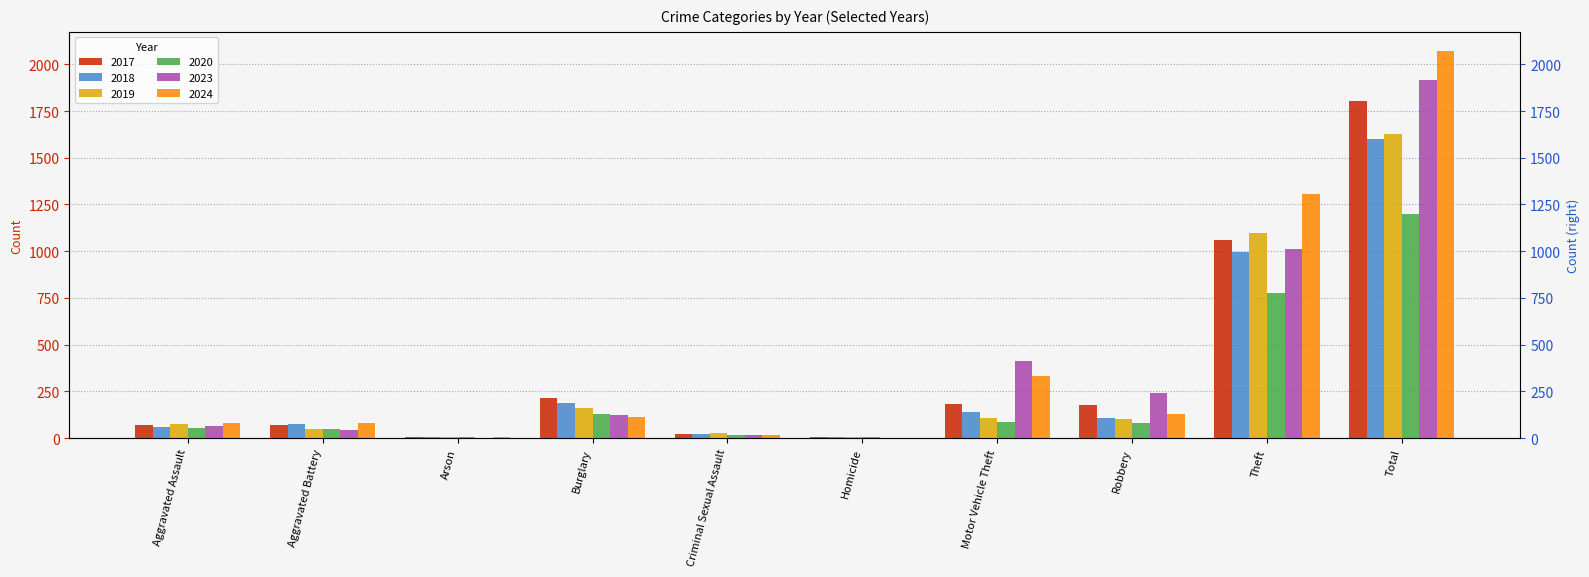

Which label corresponds to the largest value in the chart?

Total